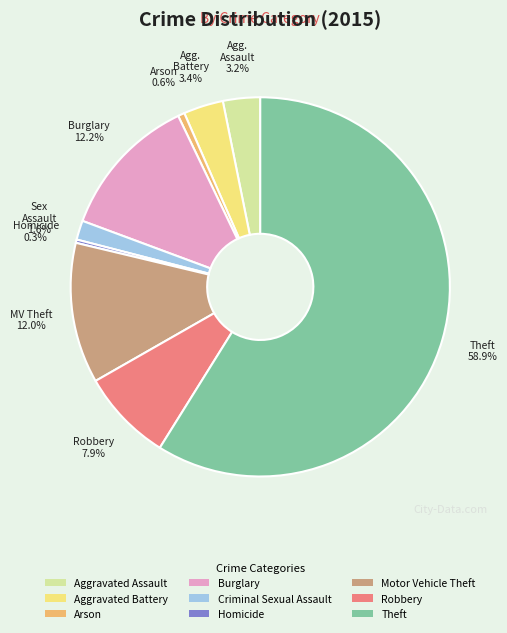

Is the sum of Aggravated Battery and Theft greater than half?

Yes